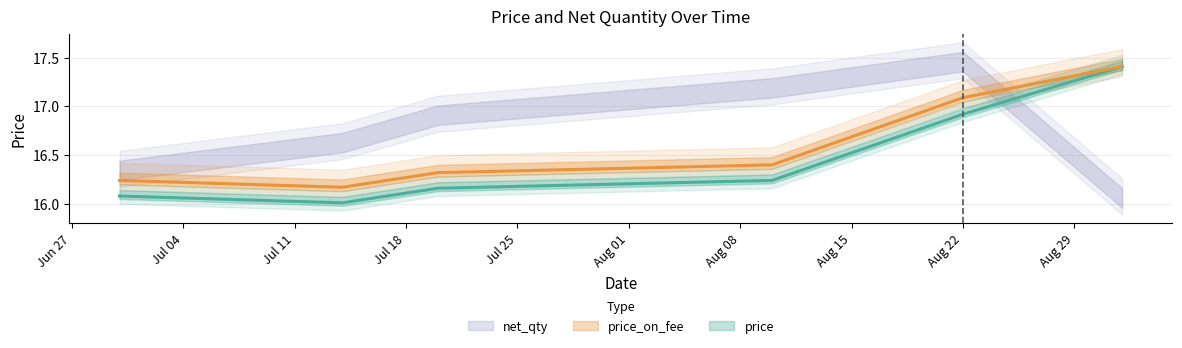

Where is price_on_fee nearest to the value 16?

2023-07-14